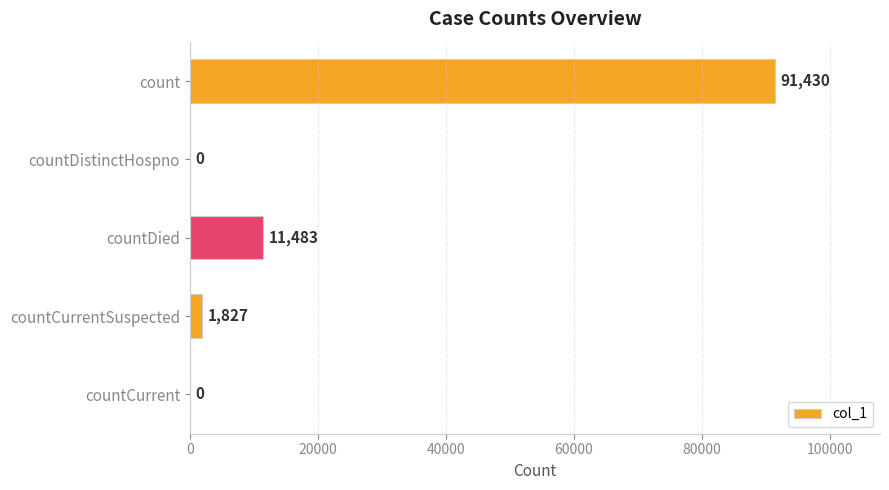

How many positive values are there?

3